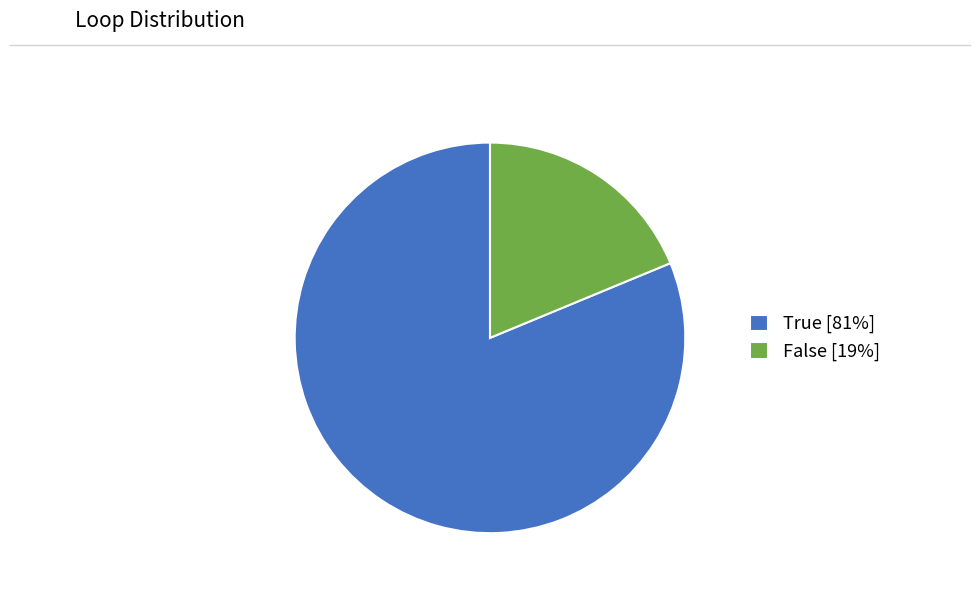

Between False and True, which is larger?

True